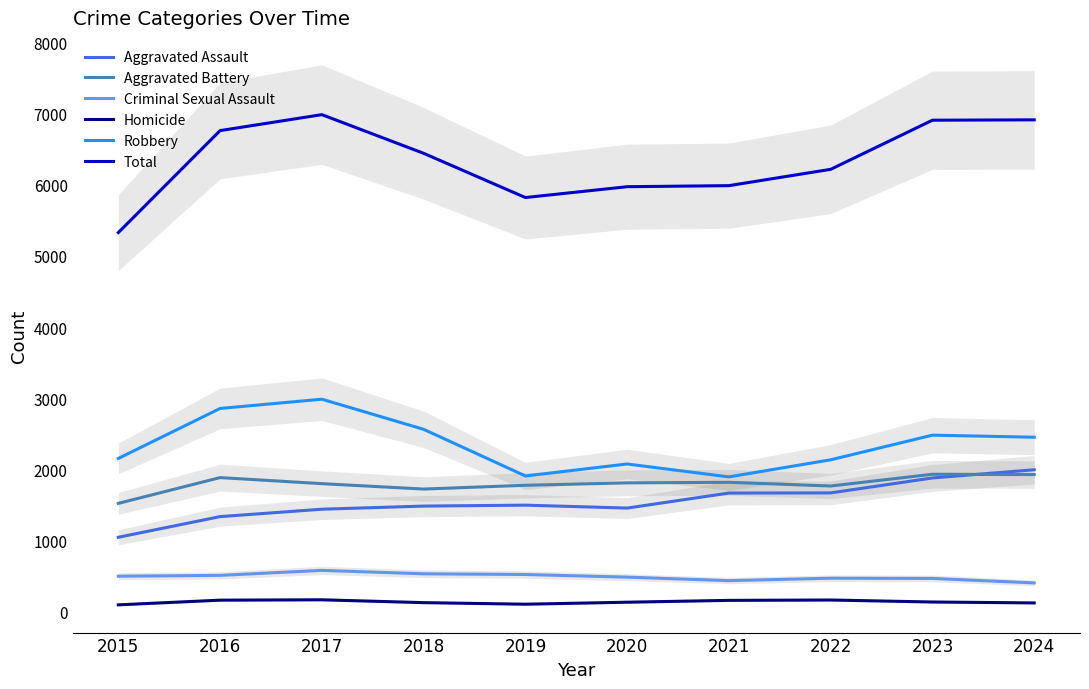

What is the value of the Aggravated Battery point at the 1st from the left?

1524